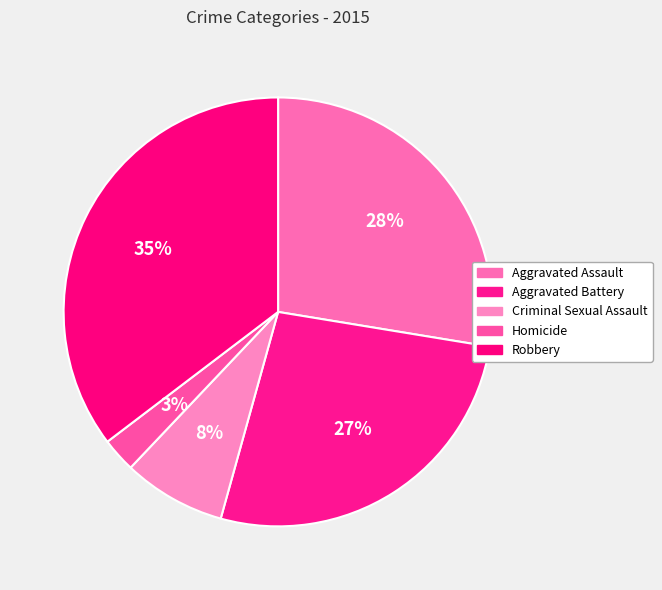

How much of the chart is everything except Aggravated Assault?

72.4%